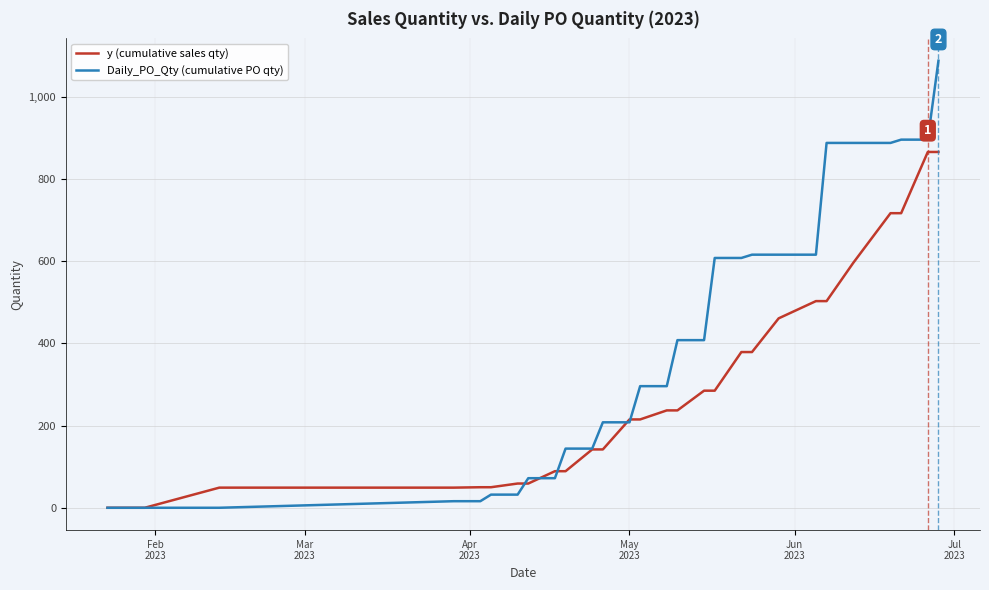

List the series in order of their overall mean, lowest first.

y (cumulative sales qty), Daily_PO_Qty (cumulative PO qty)